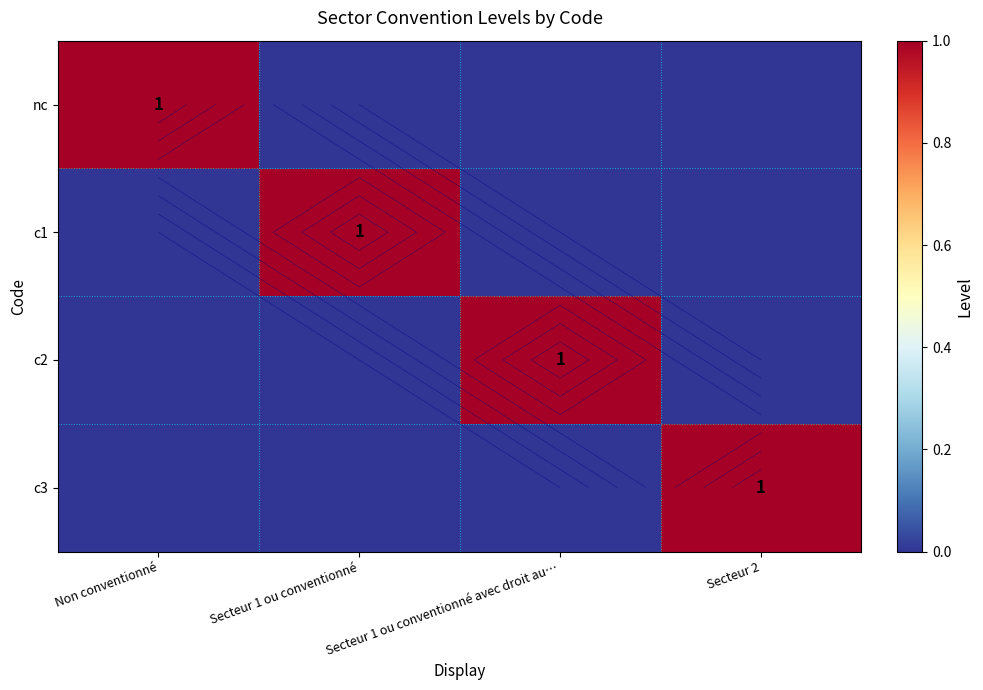

Which has a higher value, Secteur 1 ou conventionné or Secteur 1 ou conventionné avec droit au…?

Secteur 1 ou conventionné